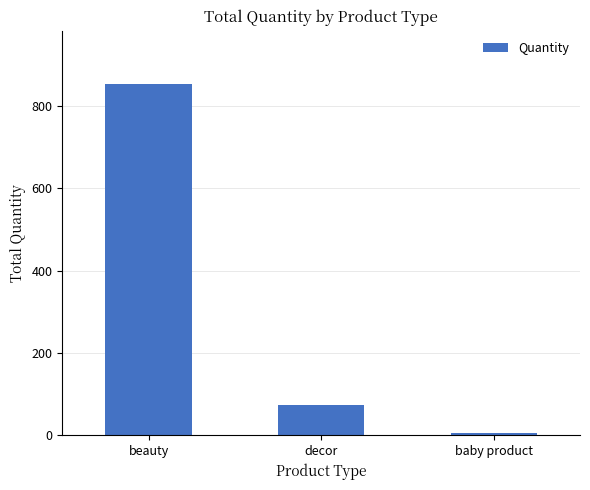

Are the bars horizontal?

No